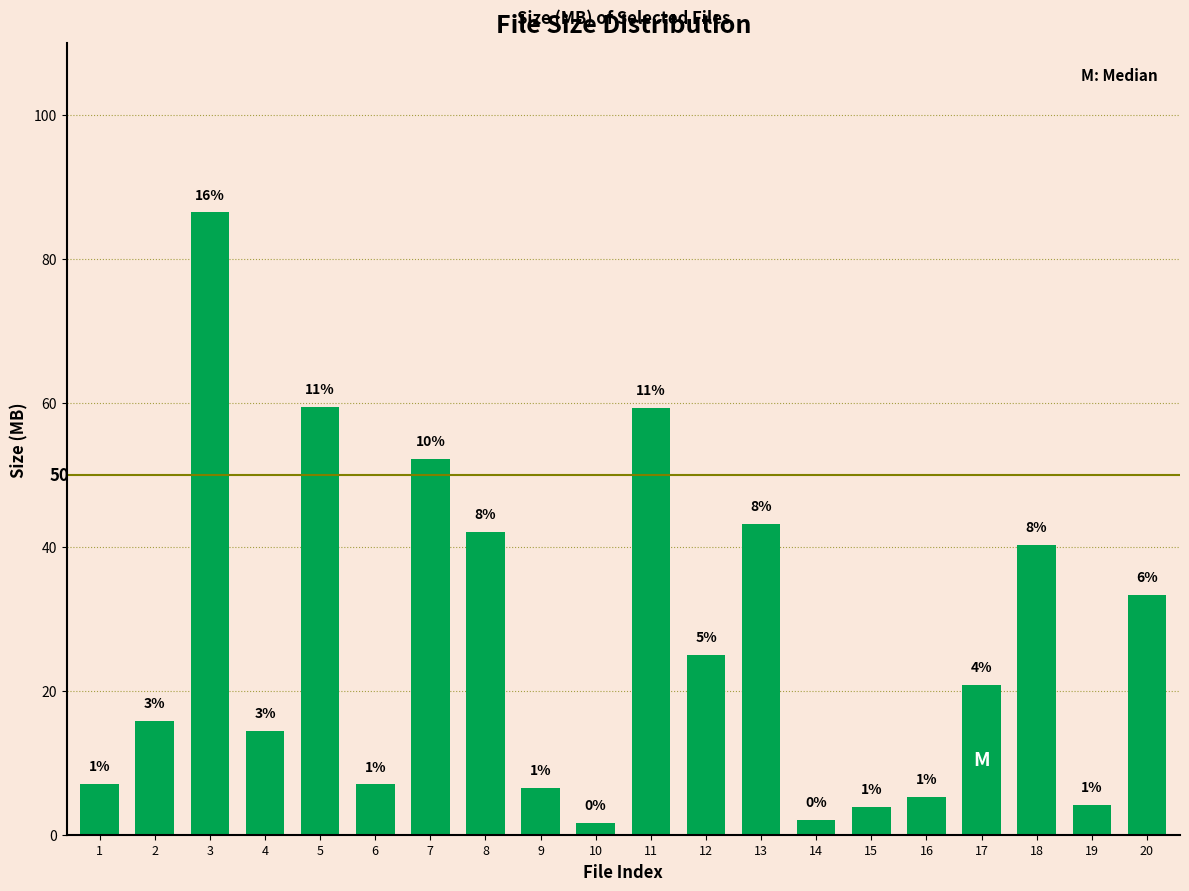

What is the difference between the second highest and minimum values?

57.8